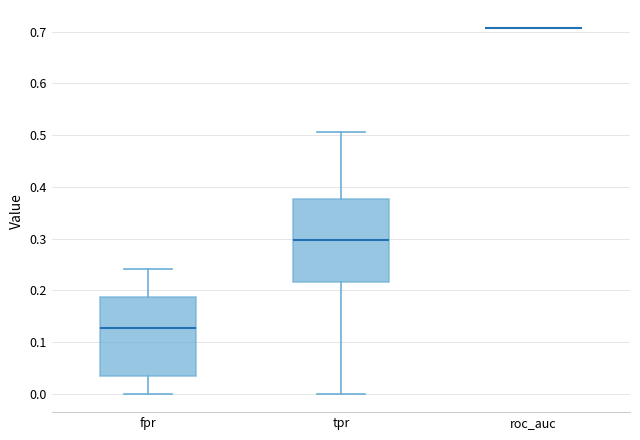

Reading left to right, read every box against the y-axis: the position of its median line, the range the box covers, and the ends of its whiskers. The values are not printed on the chart, so give them approximately, as read against the axis.

fpr: median 0.13, box 0.03 to 0.19, whiskers 0.00 to 0.24
tpr: median 0.30, box 0.22 to 0.38, whiskers 0.00 to 0.51
roc_auc: box collapsed to a line at 0.71, whiskers 0.71 to 0.71